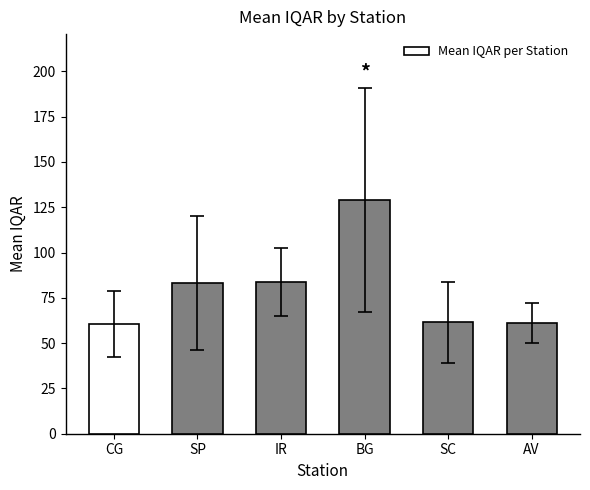

What is the difference between the maximum and minimum values?

68.2